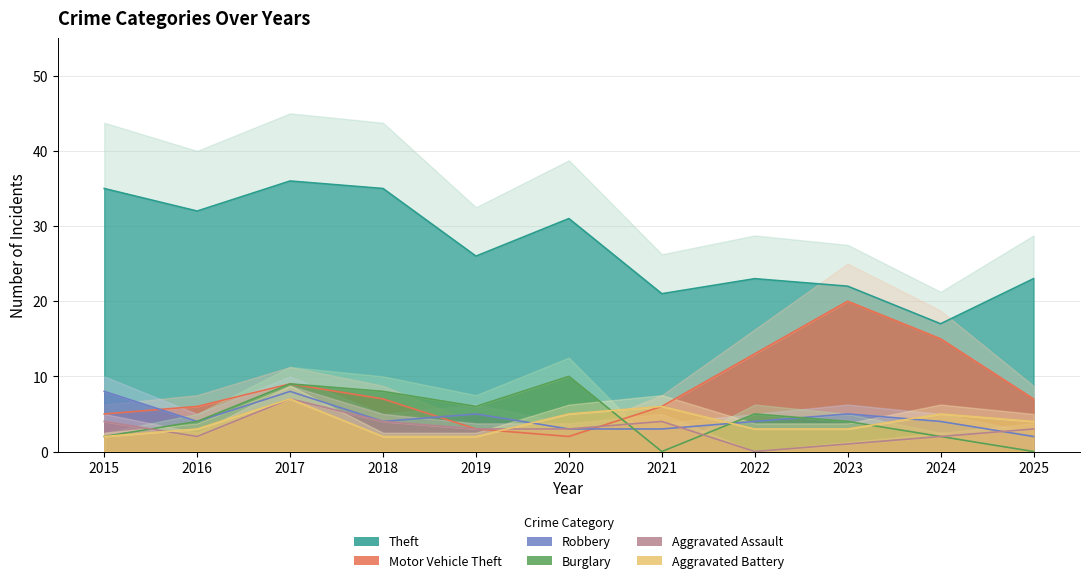

What is the difference between the Robbery values at 2019 and 2016?

1